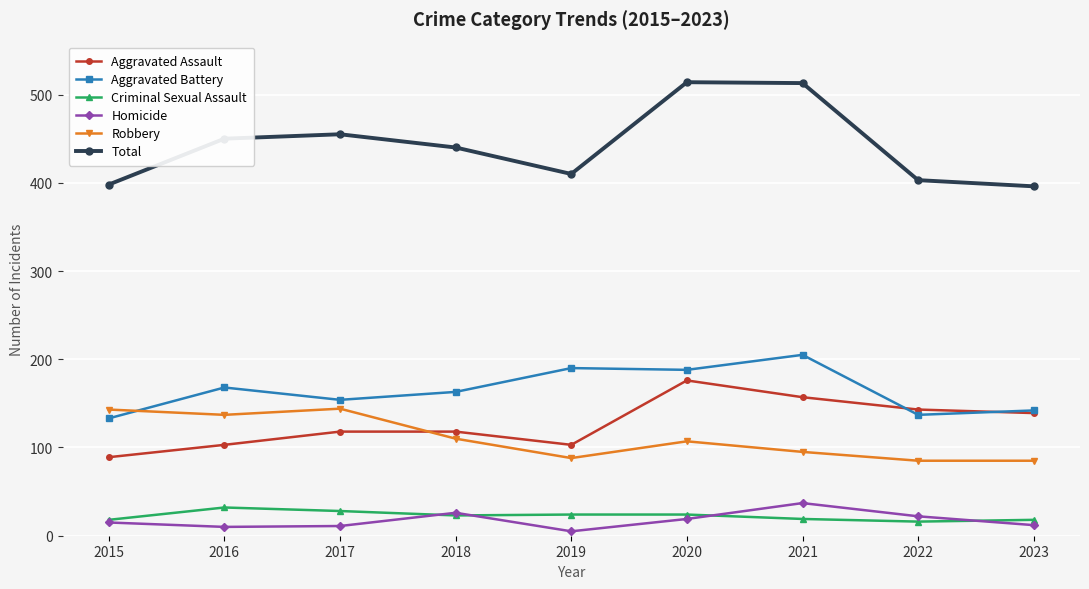

The value of Homicide at 2021 is 56. True or false?

False